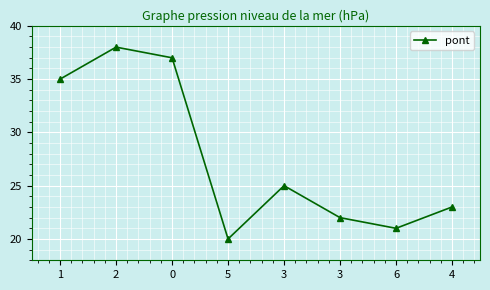

Count the number of categories in the chart.

8